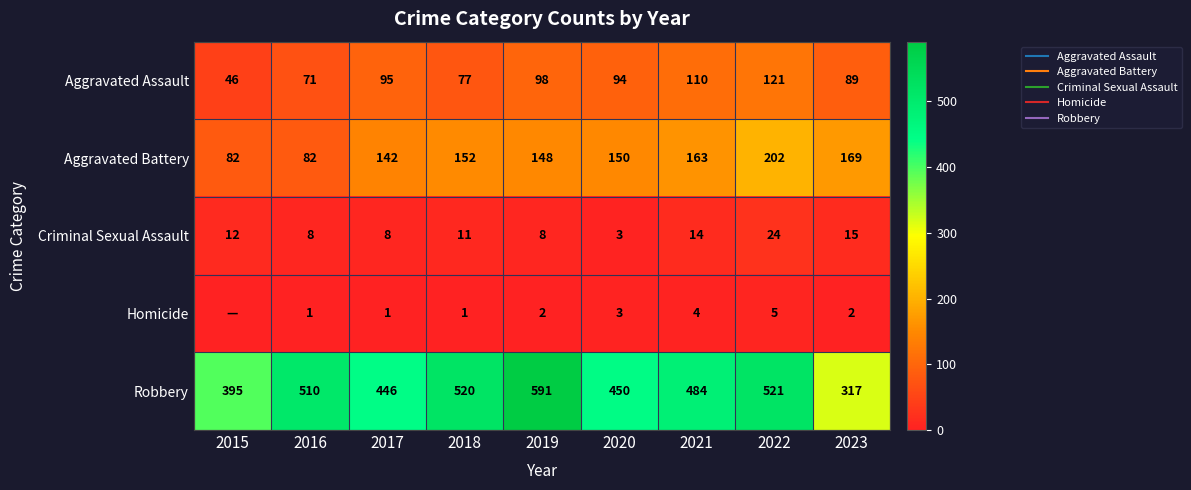

The value of Aggravated Battery at 2019 is 148. True or false?

True